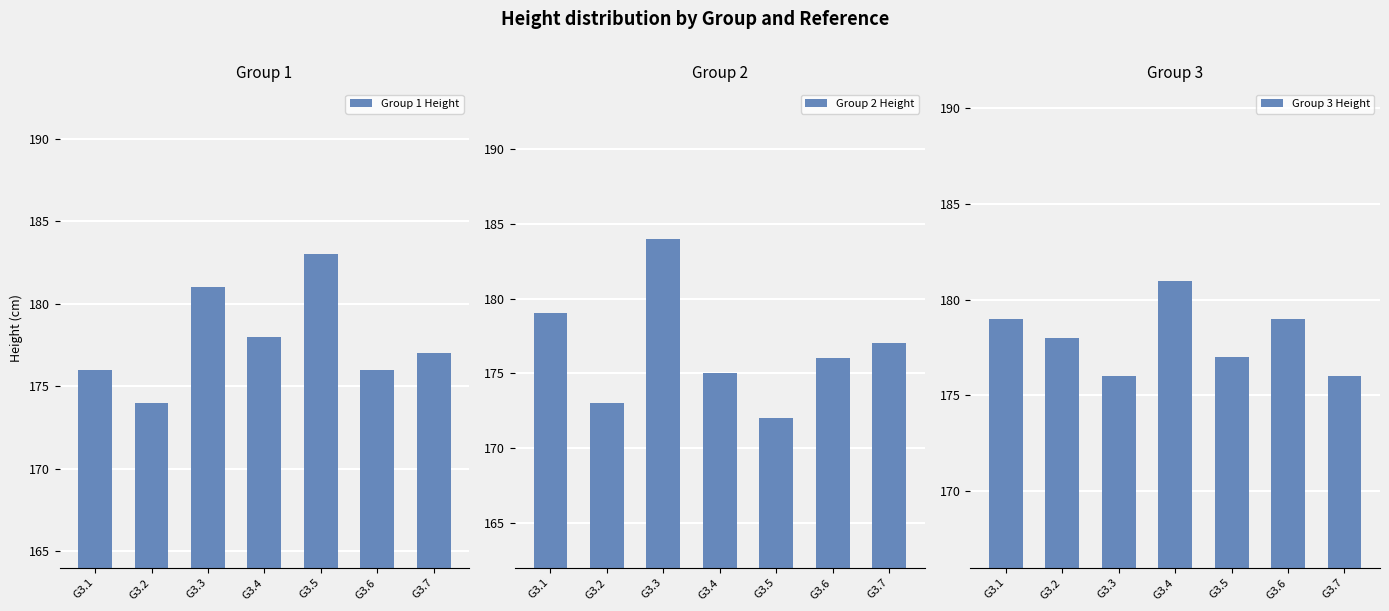

How many groups of bars are there?

7